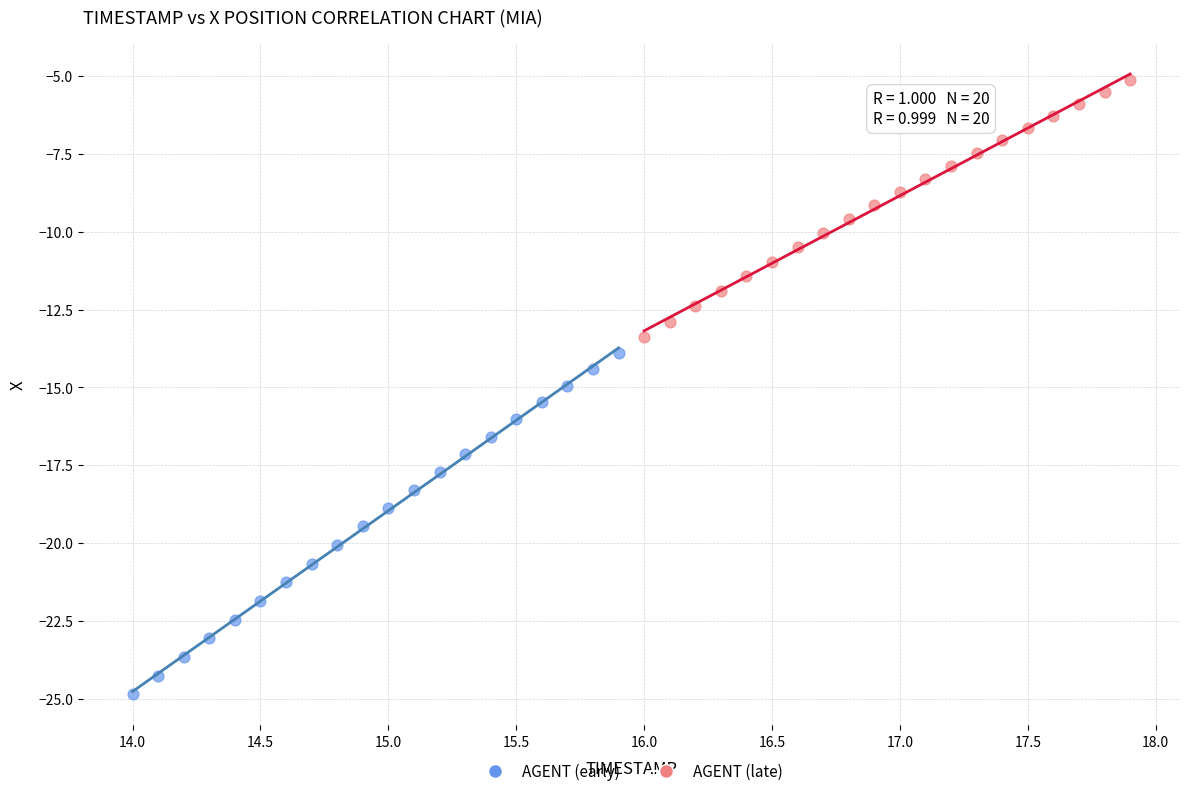

Which series contains the highest Y value?

AGENT (late)